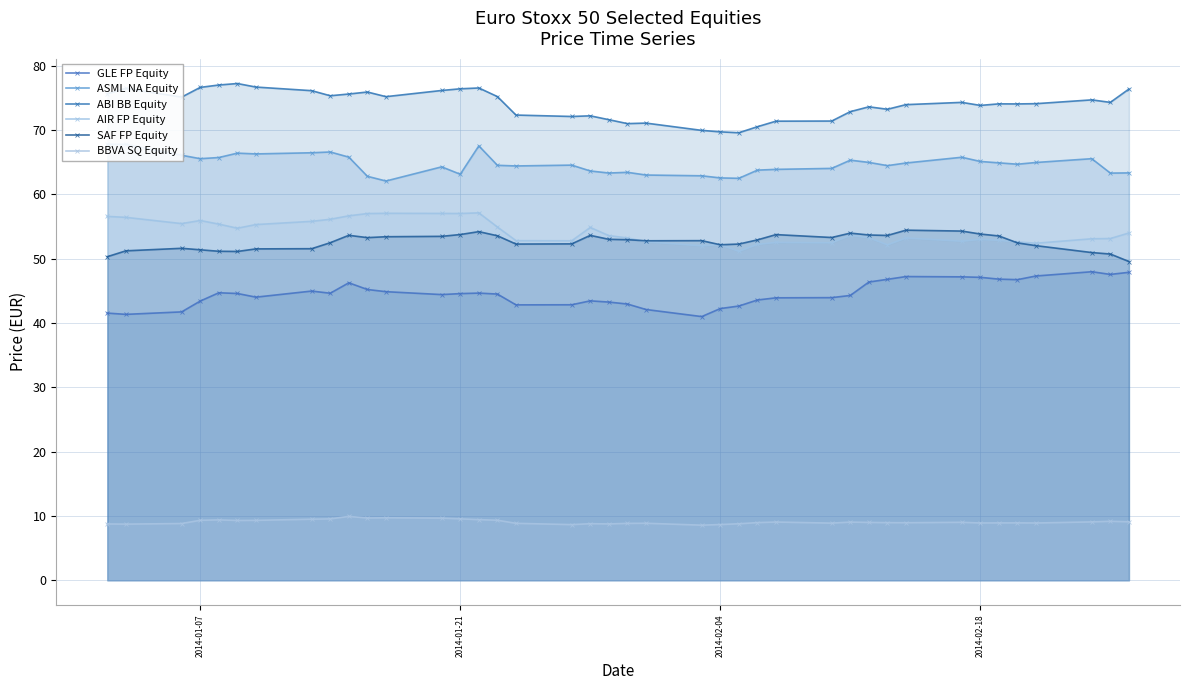

What is the difference between the second highest and second lowest values in the SAF FP Equity series?

4.0